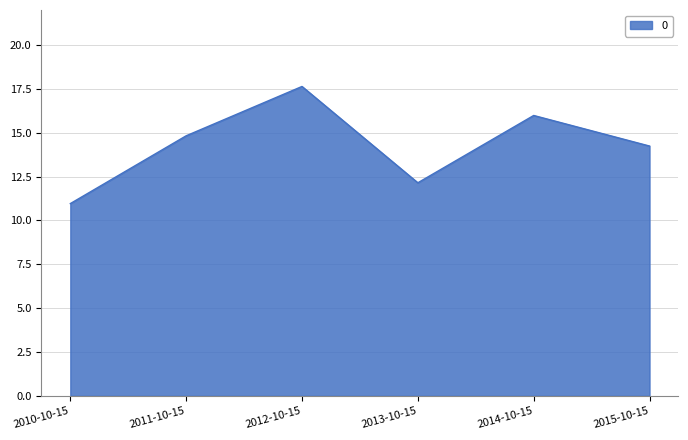

How many lines are shown in the chart?

1